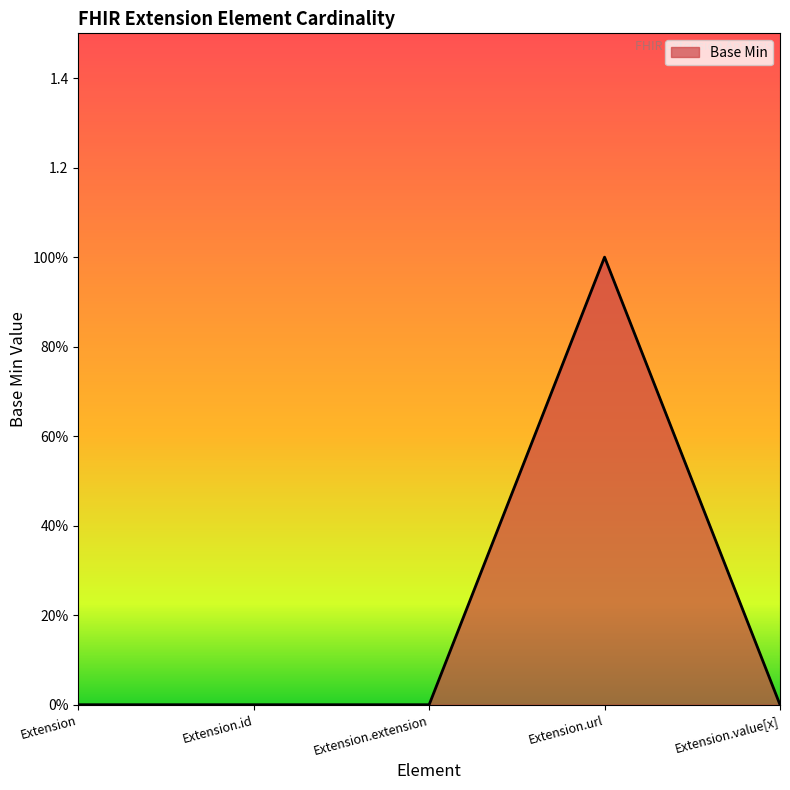

Does the chart display data point markers on the line(s)?

No